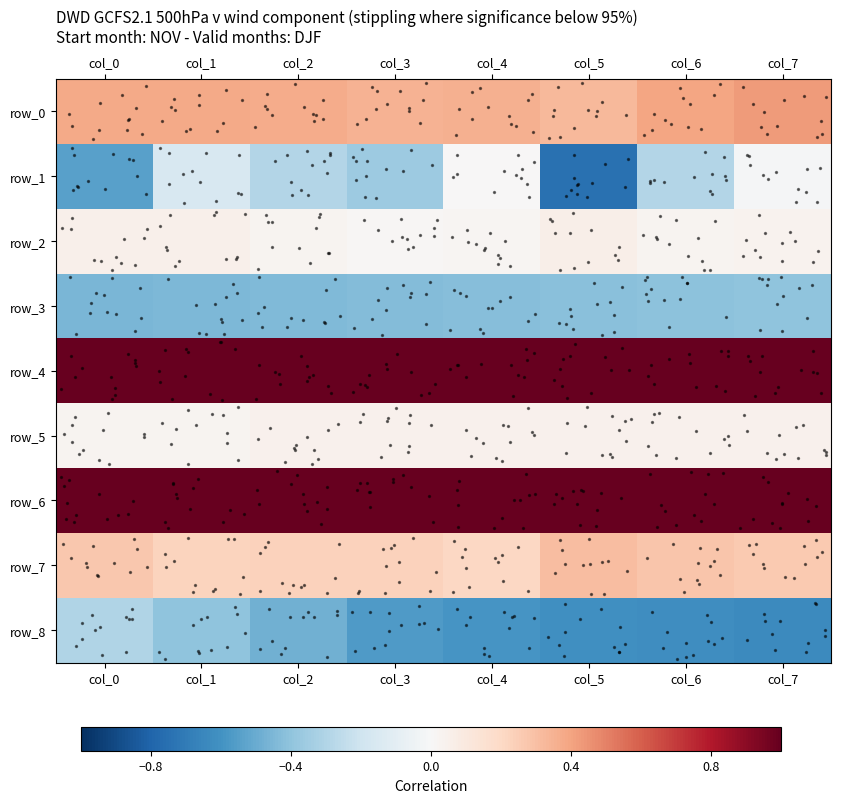

Which label corresponds to the smallest value in the chart?

col_5